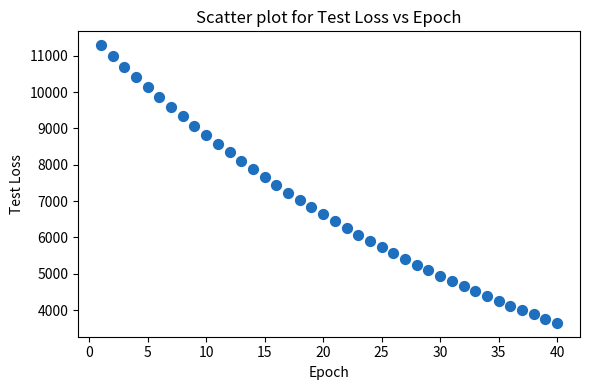

What is the range of Y values (max minus min)?

7642.2